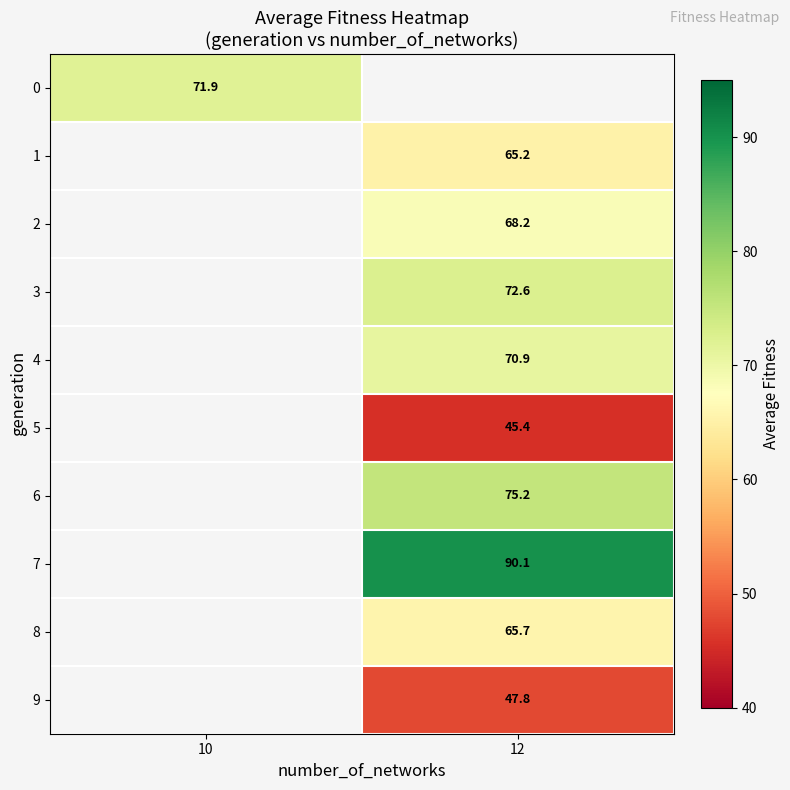

What is the minimum value shown in the chart?

45.4